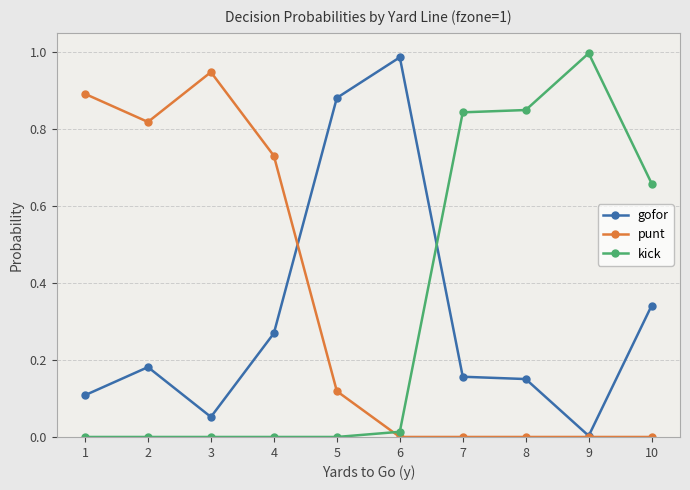

Which category has the highest value in the kick series?

9